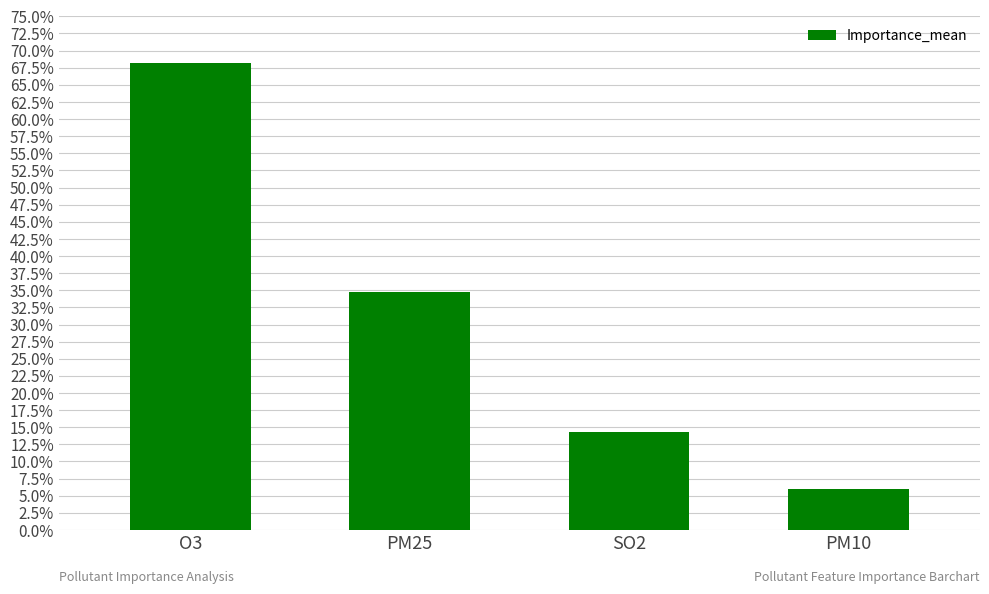

Reading left to right, what are all the values shown in this chart?

O3=0.7	PM25=0.3	SO2=0.1	PM10=0.1